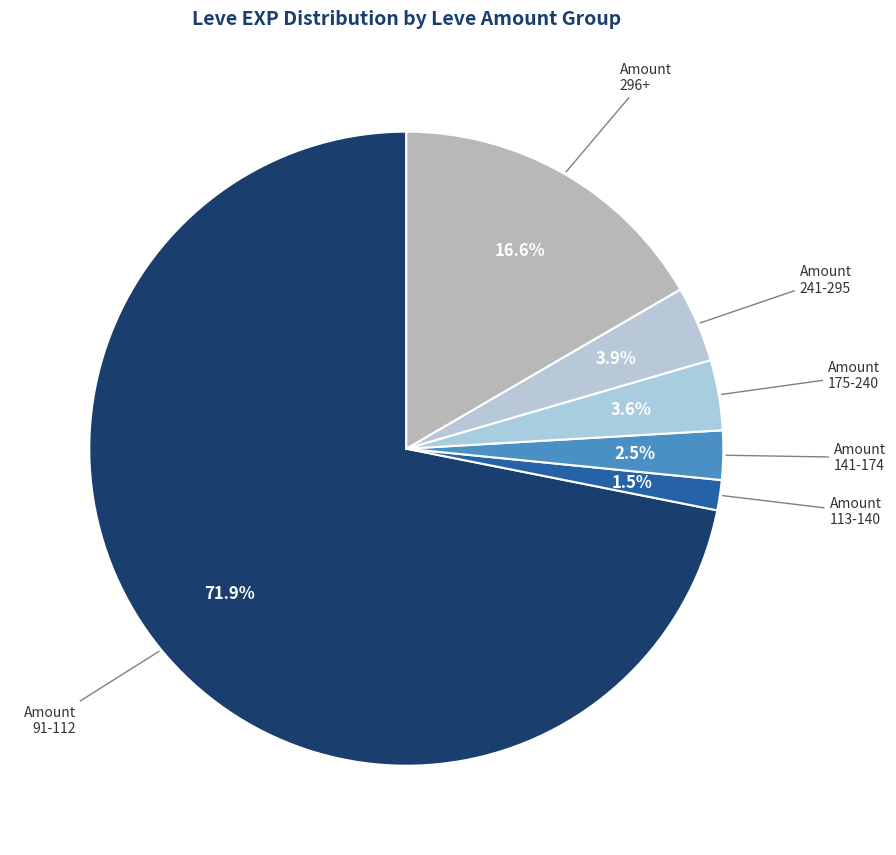

Approximately how many times larger is the value at Amount 175-240 compared to Amount 241-295?

0.9